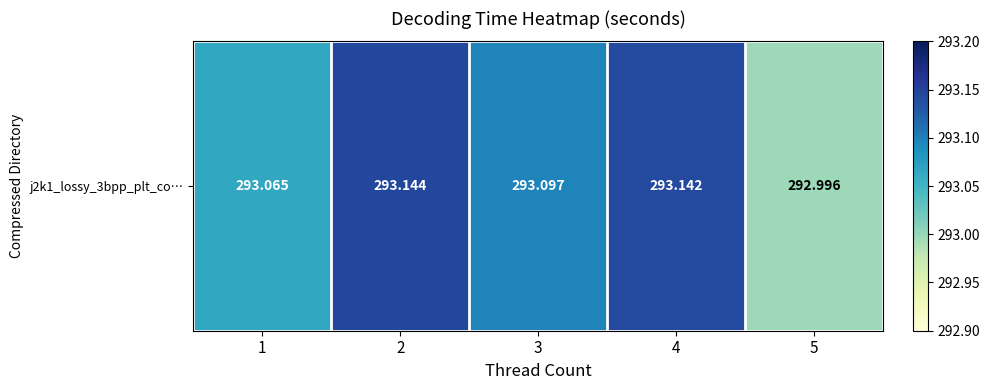

List the labels in order of value, largest first.

2, 4, 3, 1, 5